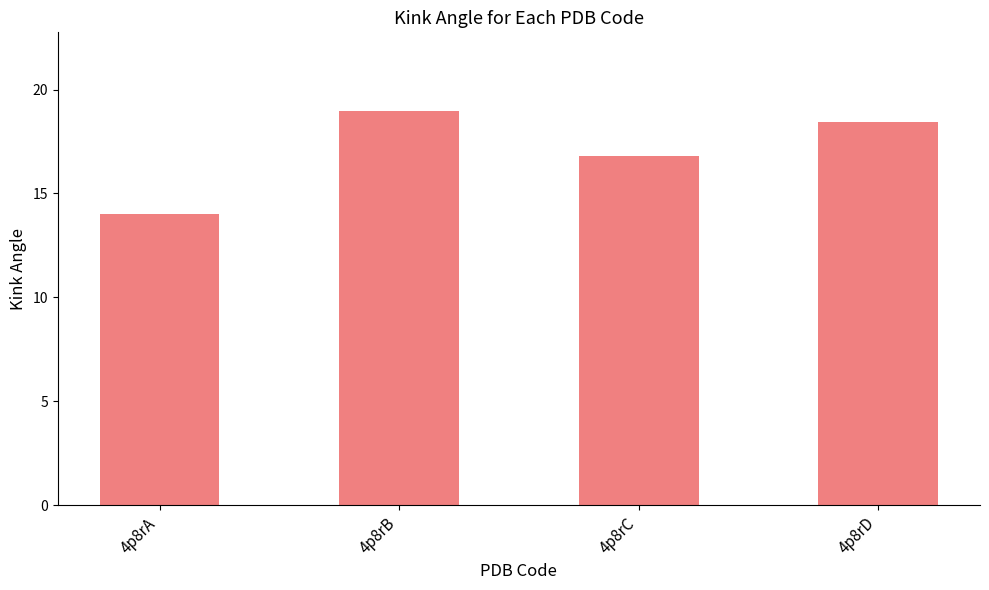

True or false: the data shows 6.9 at 4p8rD.

False